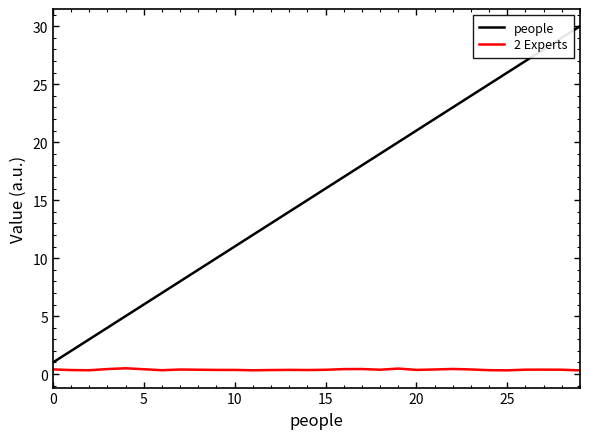

Which series has the largest total across all categories?

people